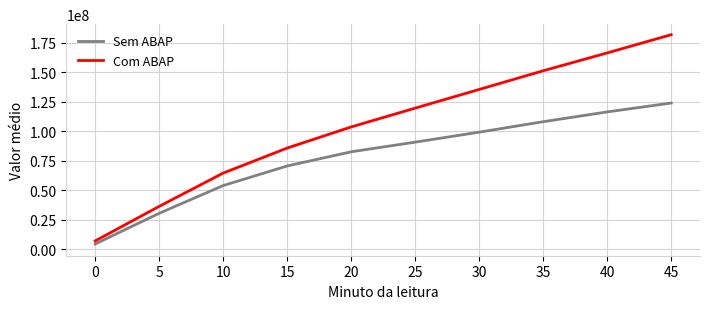

True or false: Sem ABAP has a value of 40874961.5 at 35.

False